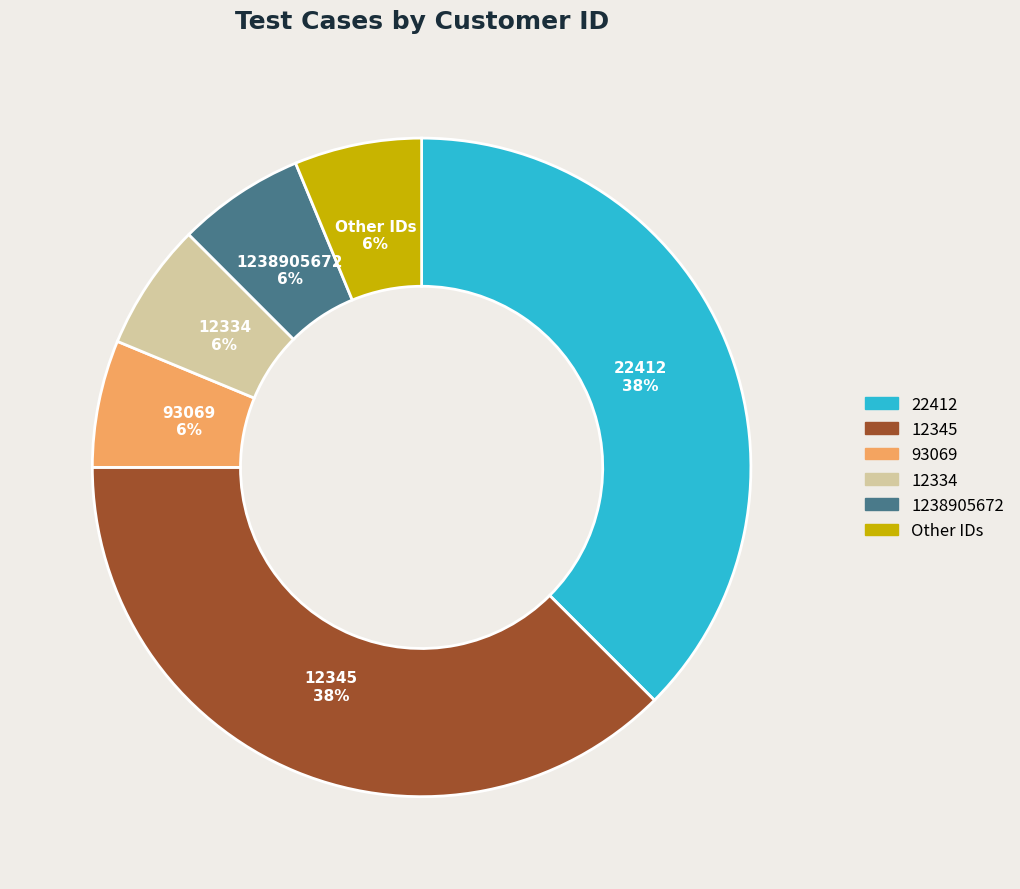

To the nearest percent, what percentage of the pie is Other IDs?

6%